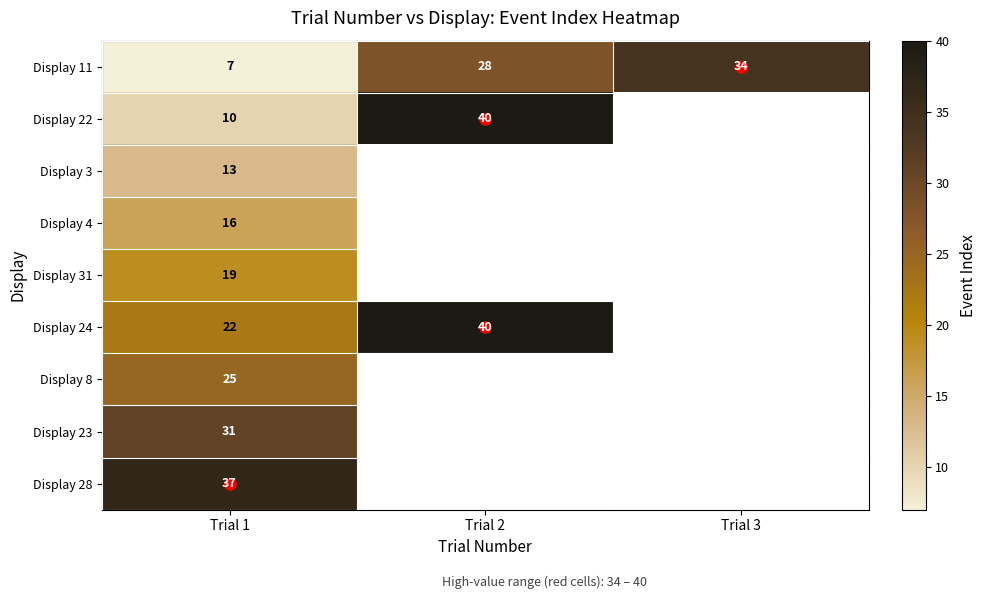

What is the difference between the highest and lowest values at Trial 1?

30